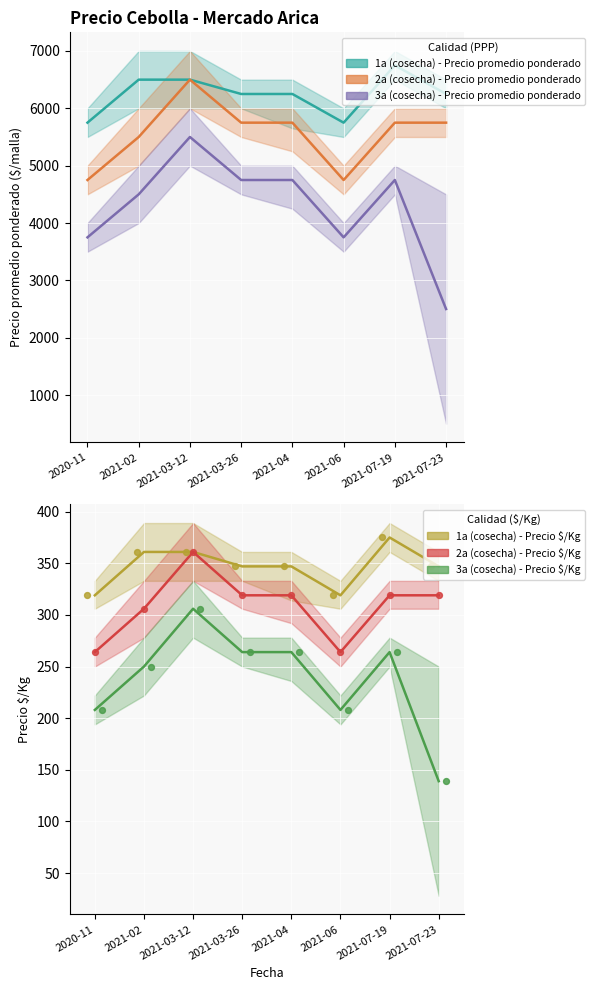

What are all the series names shown in the legend?

1a (cosecha) - Precio promedio ponderado, 2a (cosecha) - Precio promedio ponderado, 3a (cosecha) - Precio promedio ponderado, 1a (cosecha) - Precio $/Kg, 2a (cosecha) - Precio $/Kg, 3a (cosecha) - Precio $/Kg